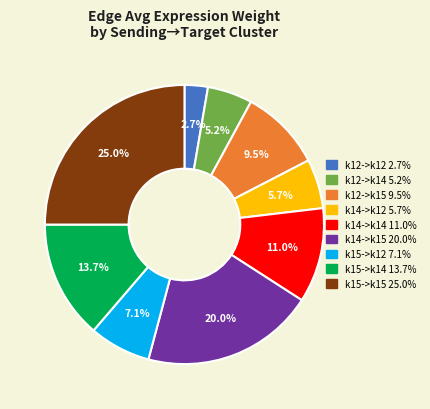

Is k14->k15 the majority of the pie?

No